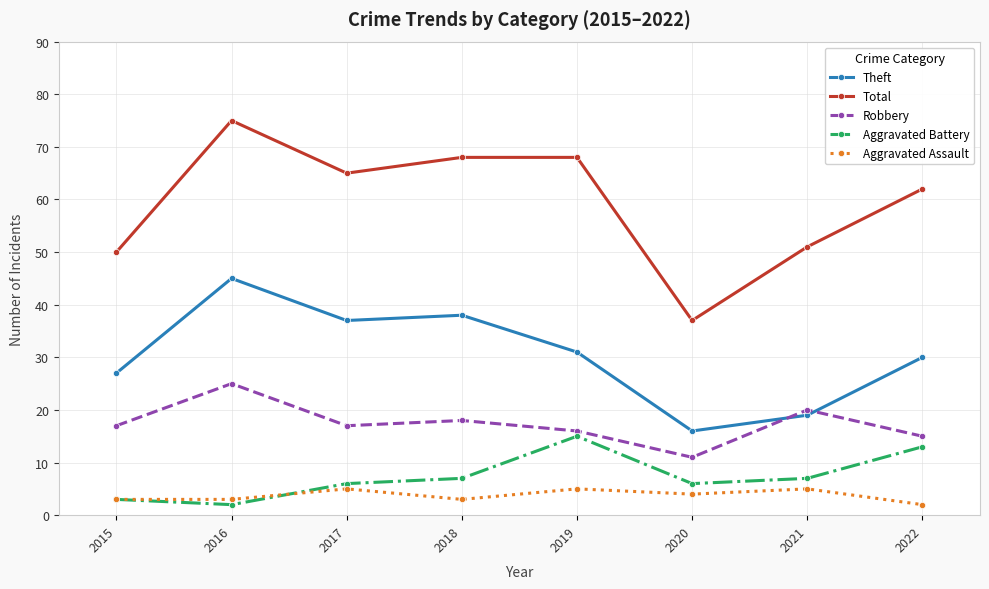

Rank the series by their maximum value, from highest to lowest.

Total, Theft, Robbery, Aggravated Battery, Aggravated Assault